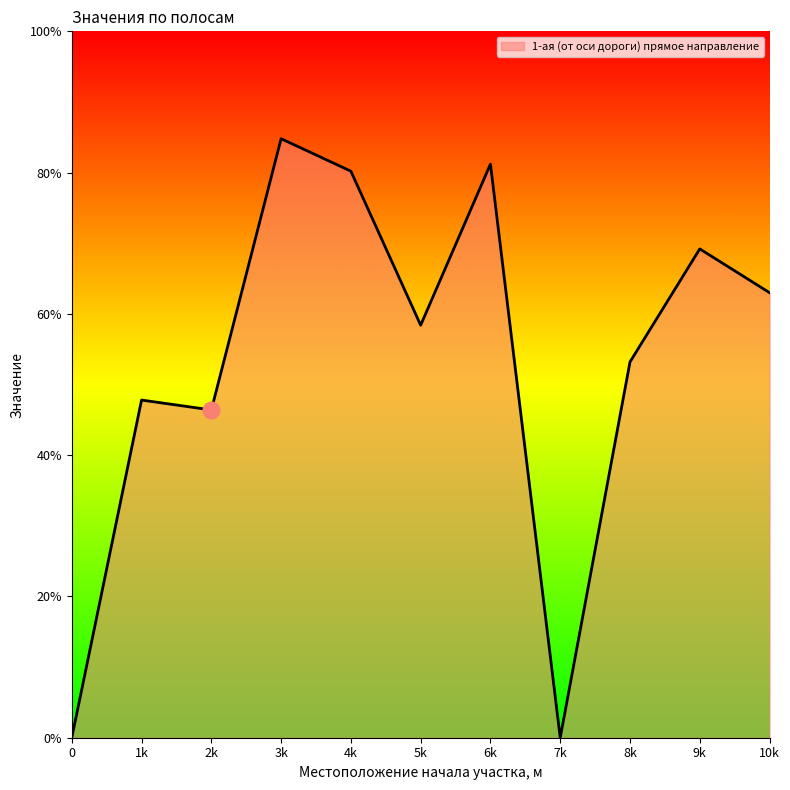

Does the chart have visible grid lines?

No